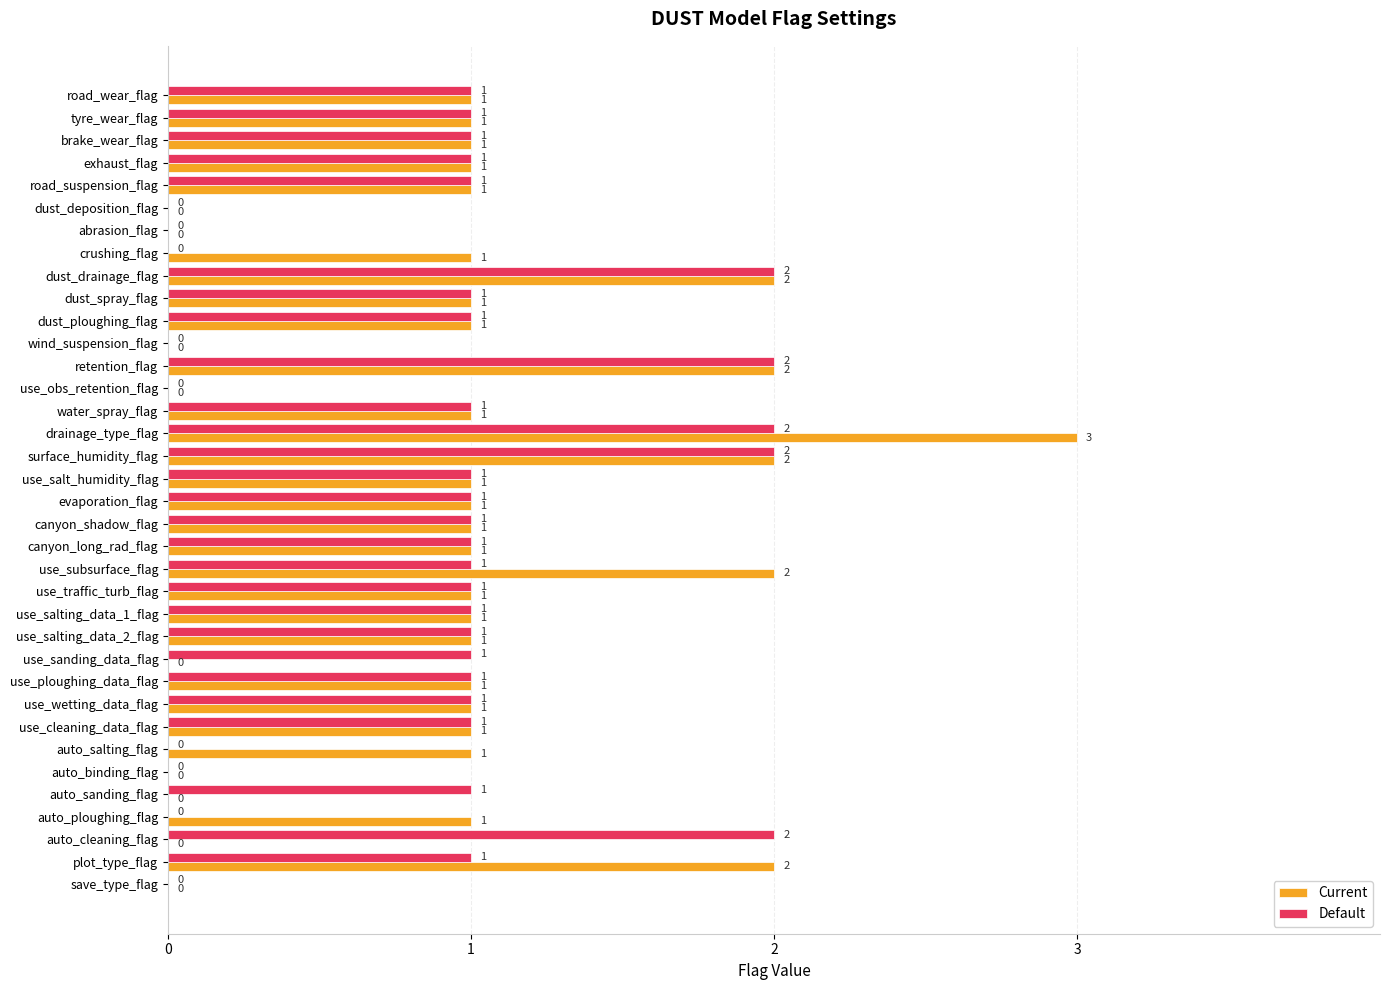

What are all the series names shown in the legend?

Current, Default